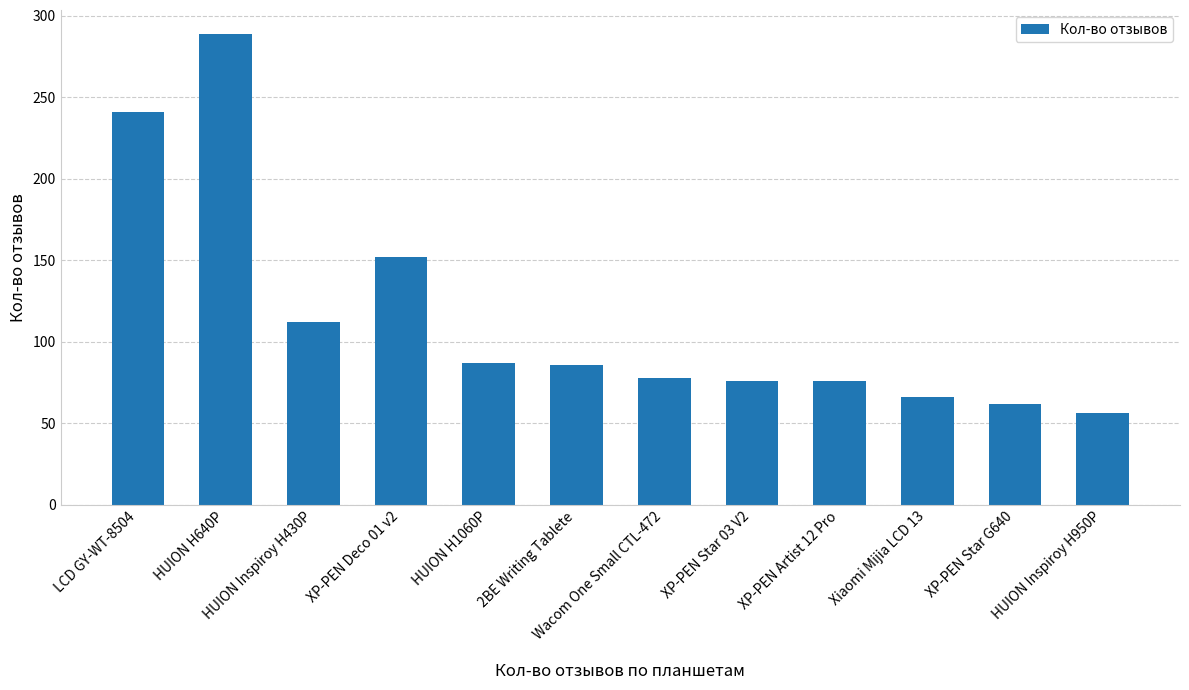

Which category has the highest value across all series?

HUION H640P